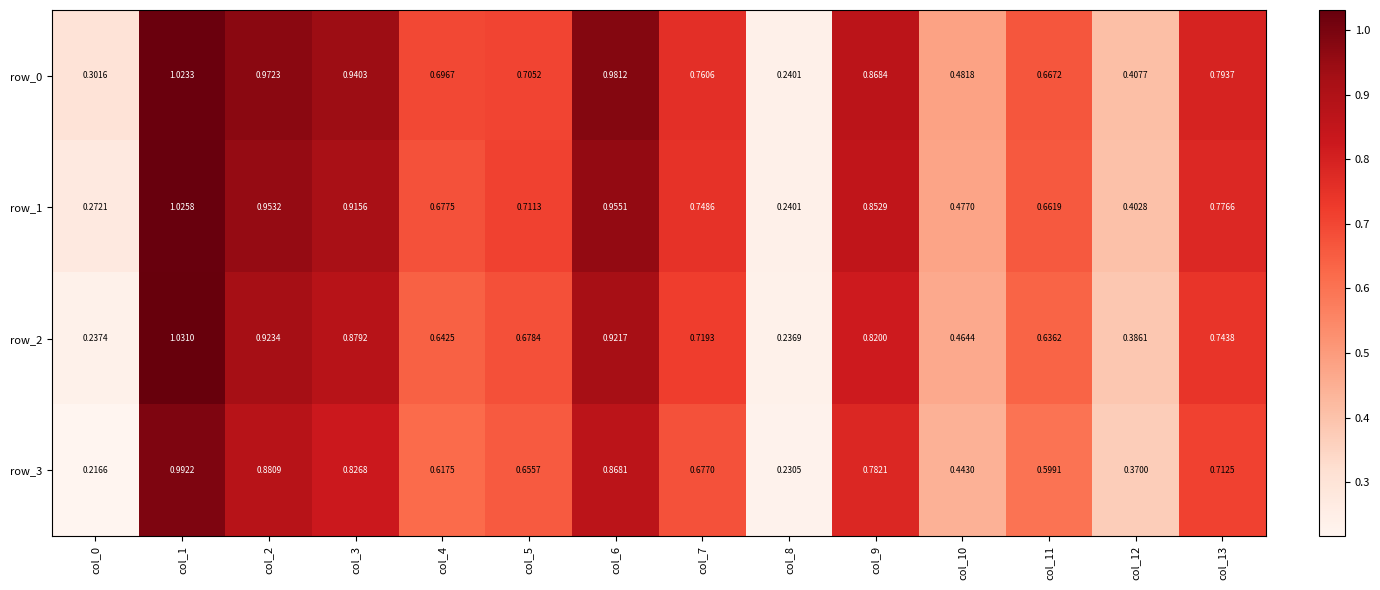

List the labels in order of row_0 value, smallest first.

col_8, col_0, col_12, col_10, col_11, col_4, col_5, col_7, col_13, col_9, col_3, col_2, col_6, col_1